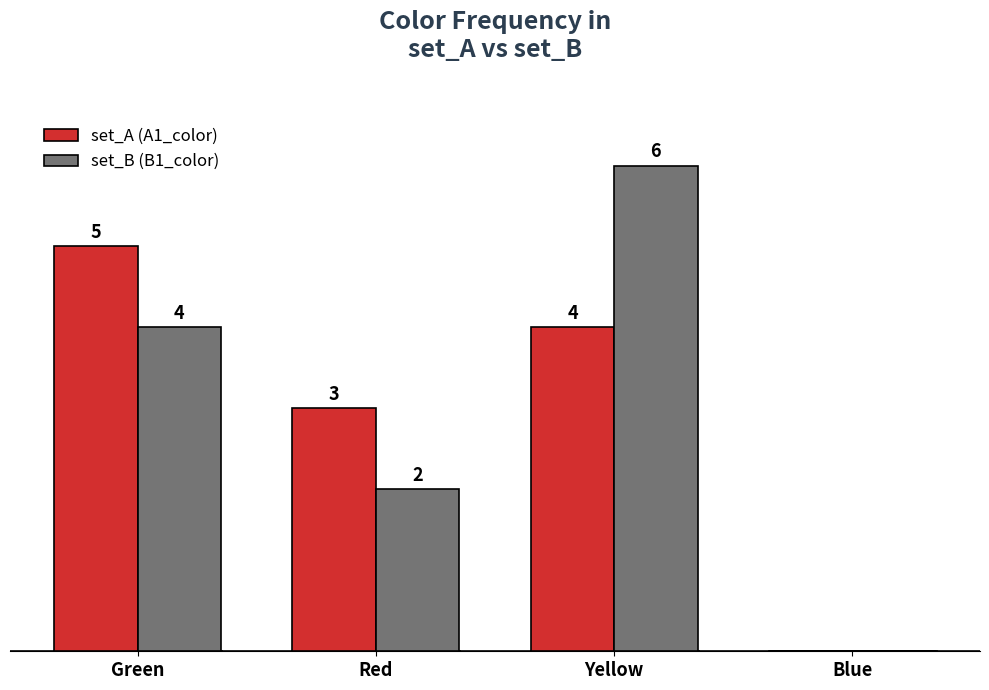

Where is set_A (A1_color) nearest to the value 2?

Red